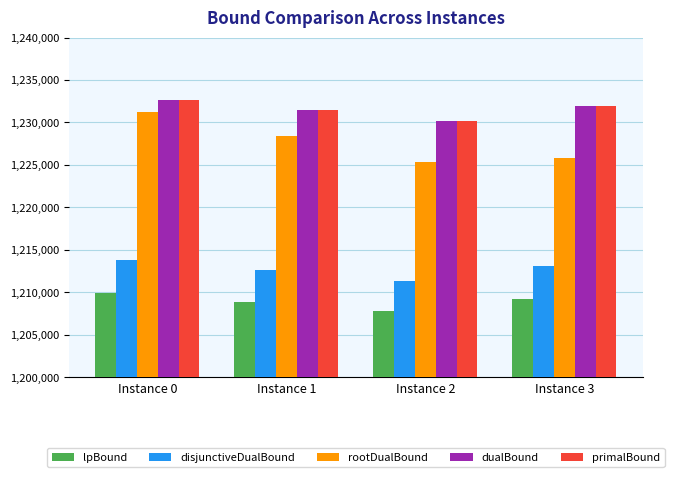

The value of dualBound at Instance 2 is 1230154.3. True or false?

True